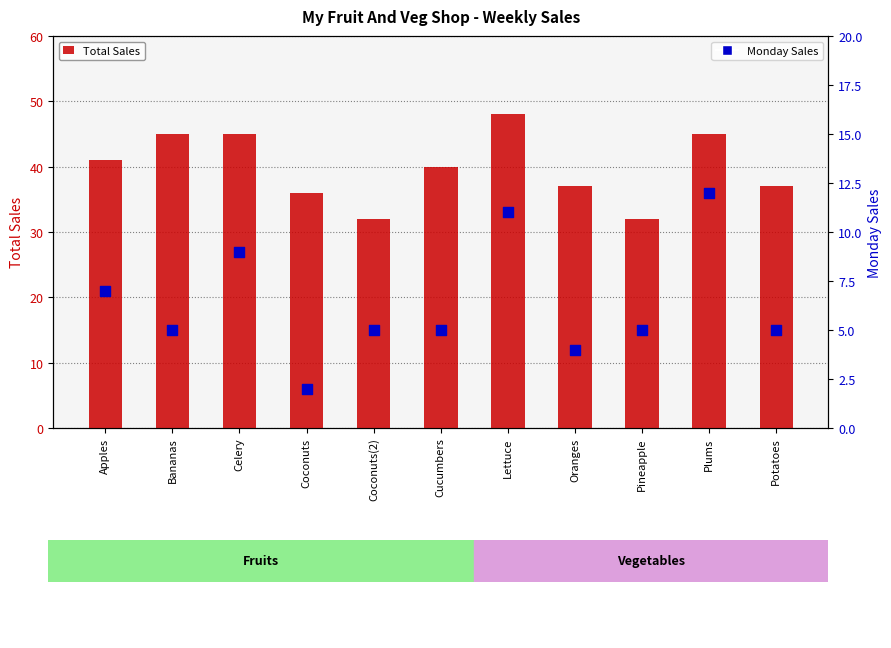

Which series reaches the maximum Y coordinate?

Total Sales